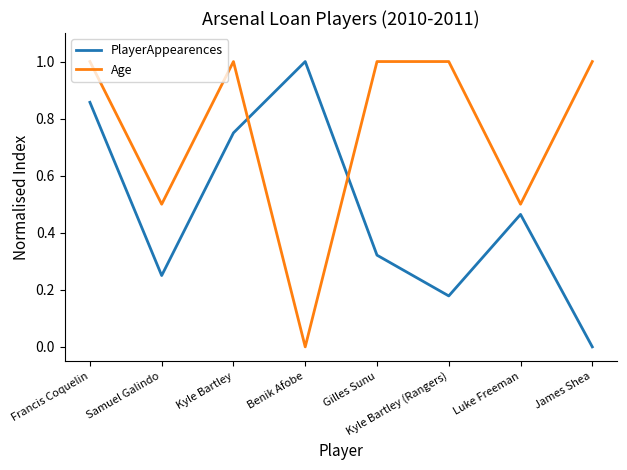

List the series in order of their overall mean, lowest first.

PlayerAppearences, Age